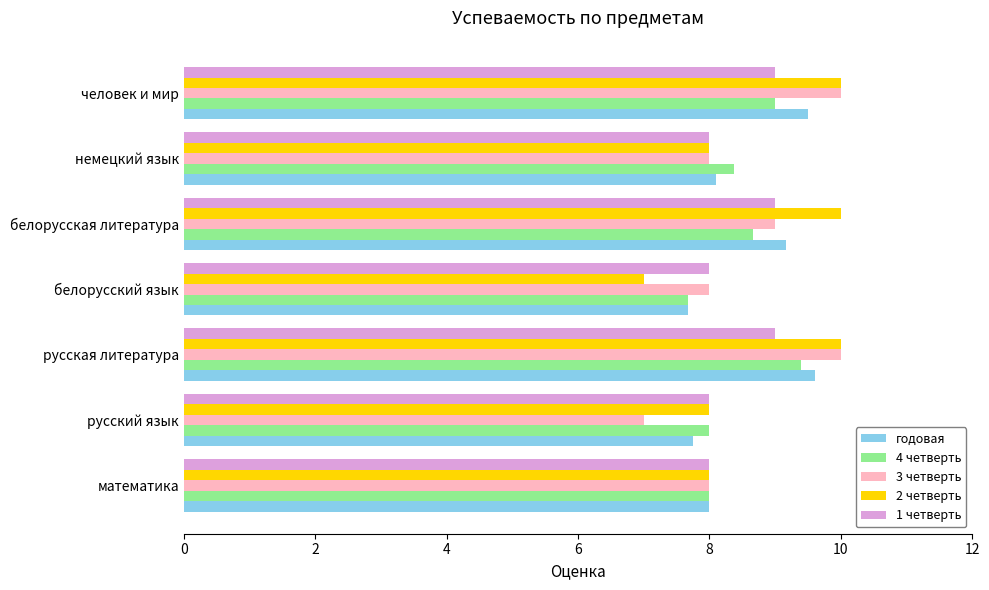

How many categories are shown in the chart?

7